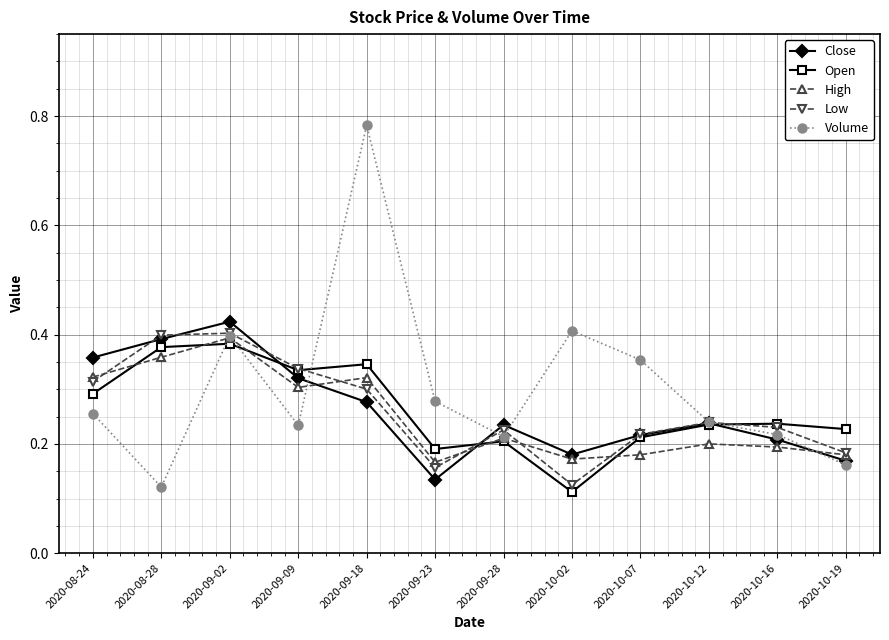

What position from the left is 2020-10-07?

9